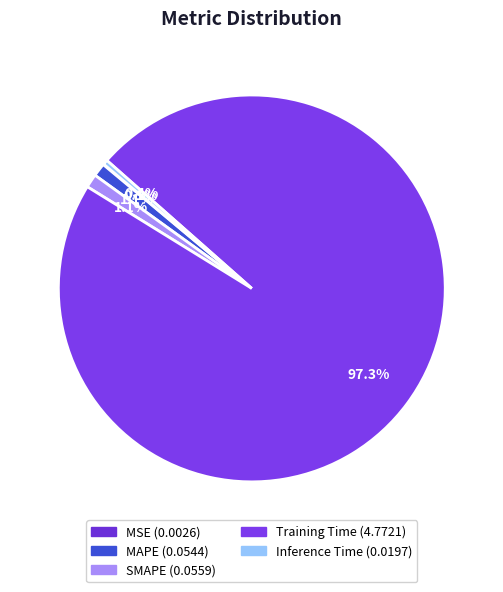

Which category has the smallest portion of the pie?

MSE